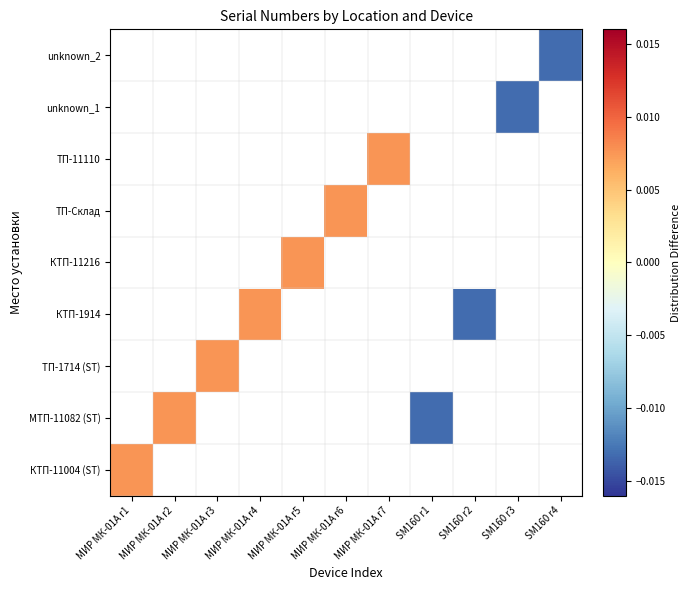

How many negative values does the unknown_1 series have?

1